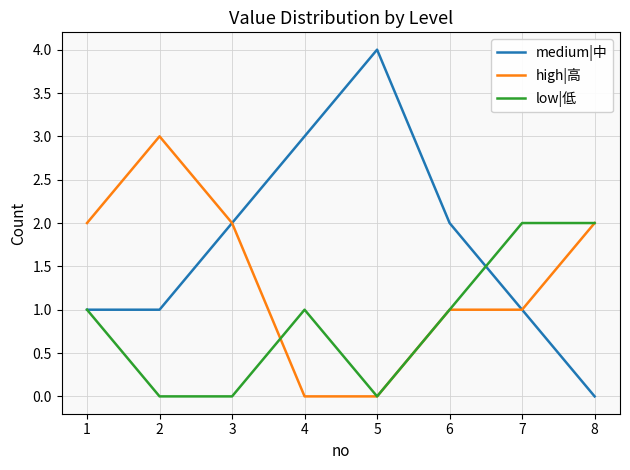

Count the number of data series in this chart.

3